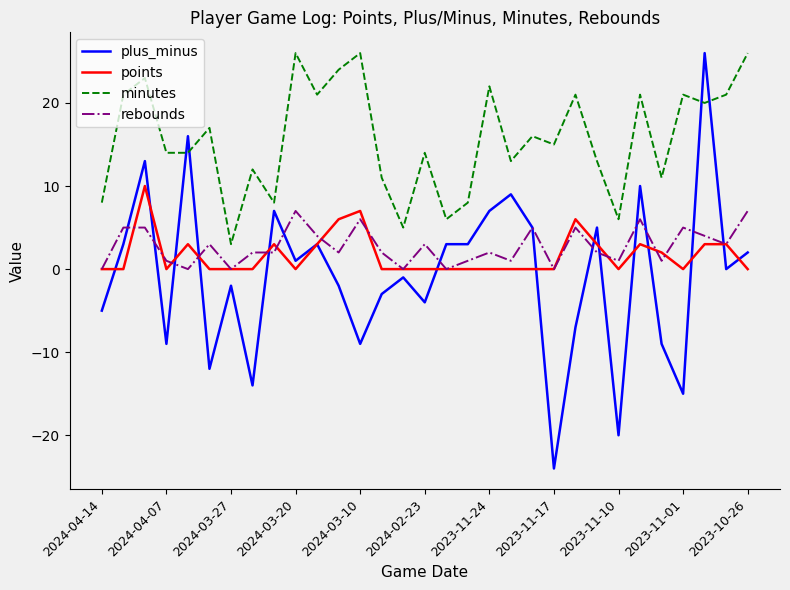

What is the maximum value for minutes?

26